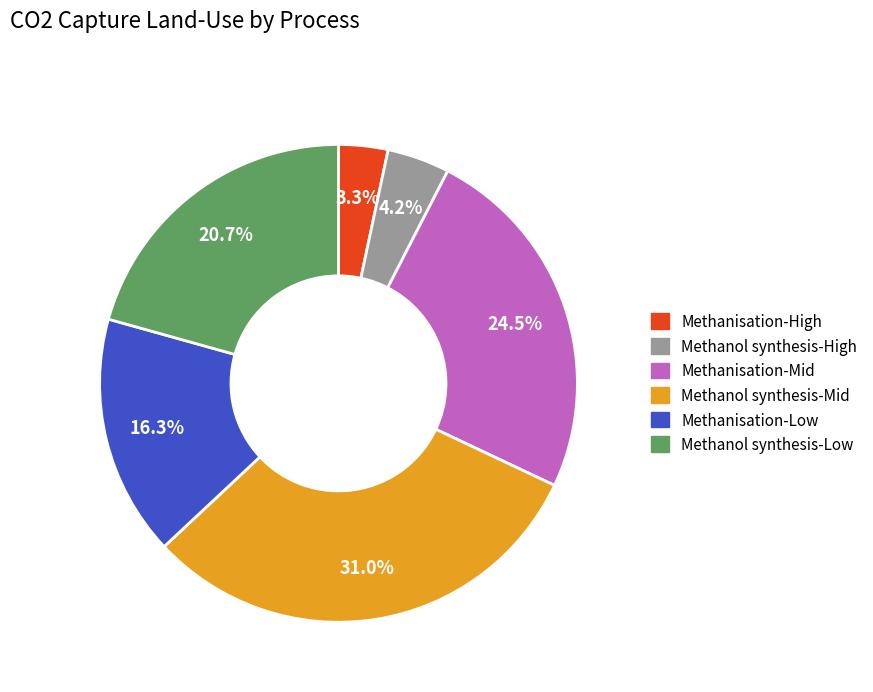

What is the smallest slice in the pie chart?

Methanisation-High